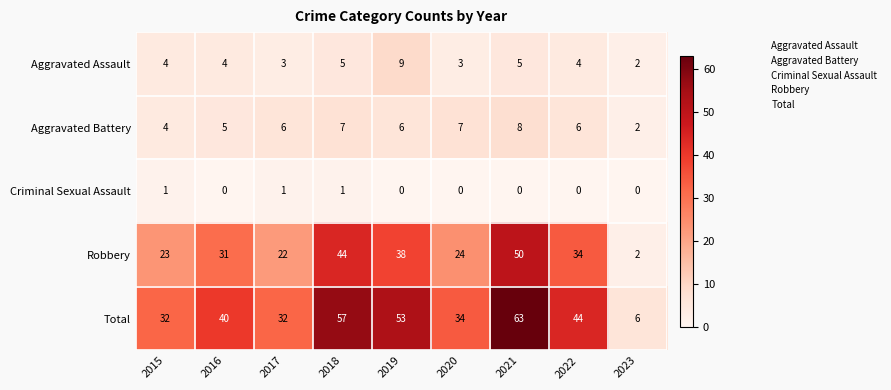

How many categories are shown in the chart?

9